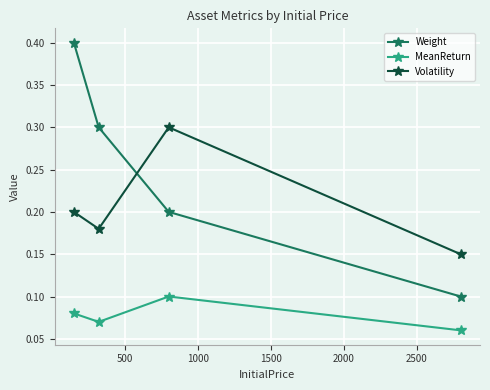

At how many categories does at least one series exceed 0?

4